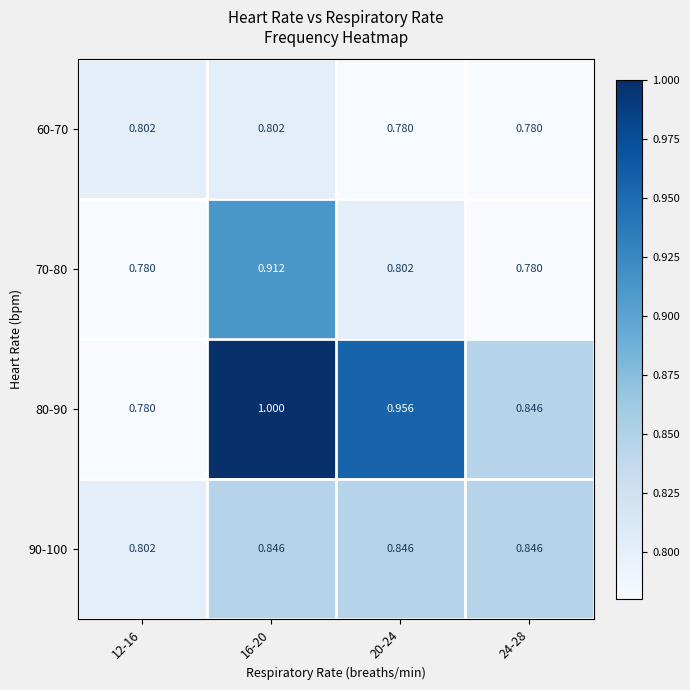

Is the value of 90-100 at 20-24 greater than the value of 60-70 at 24-28?

Yes